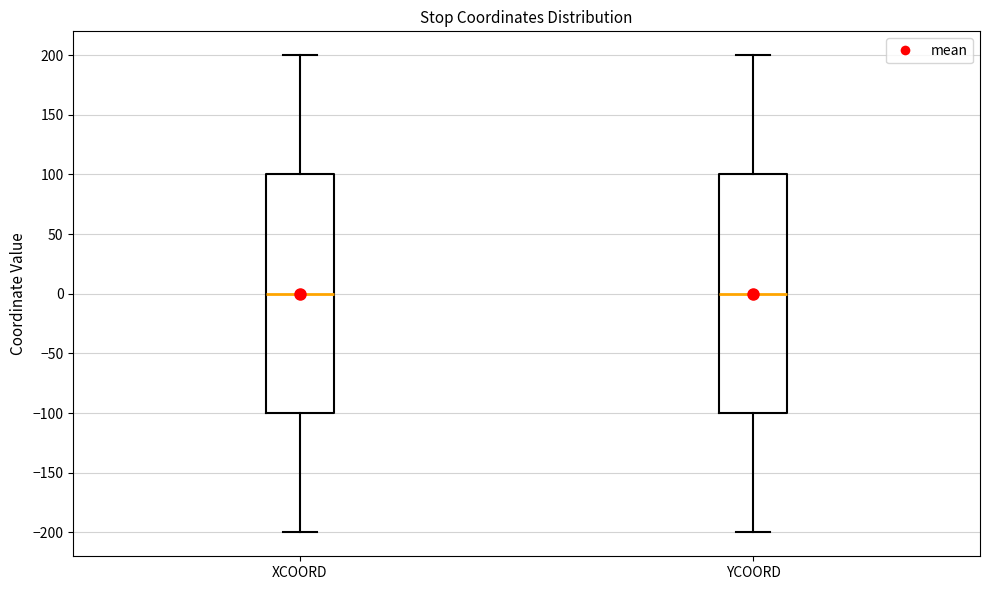

Reading left to right, transcribe this box plot: for each box, give where its median line is, the range the box spans, and where its two whiskers end, as read against the y-axis. The values are not printed on the chart, so give them approximately, as read against the axis.

XCOORD: median 0, box -100 to 100, whiskers -200 to 200
YCOORD: median 0, box -100 to 100, whiskers -200 to 200